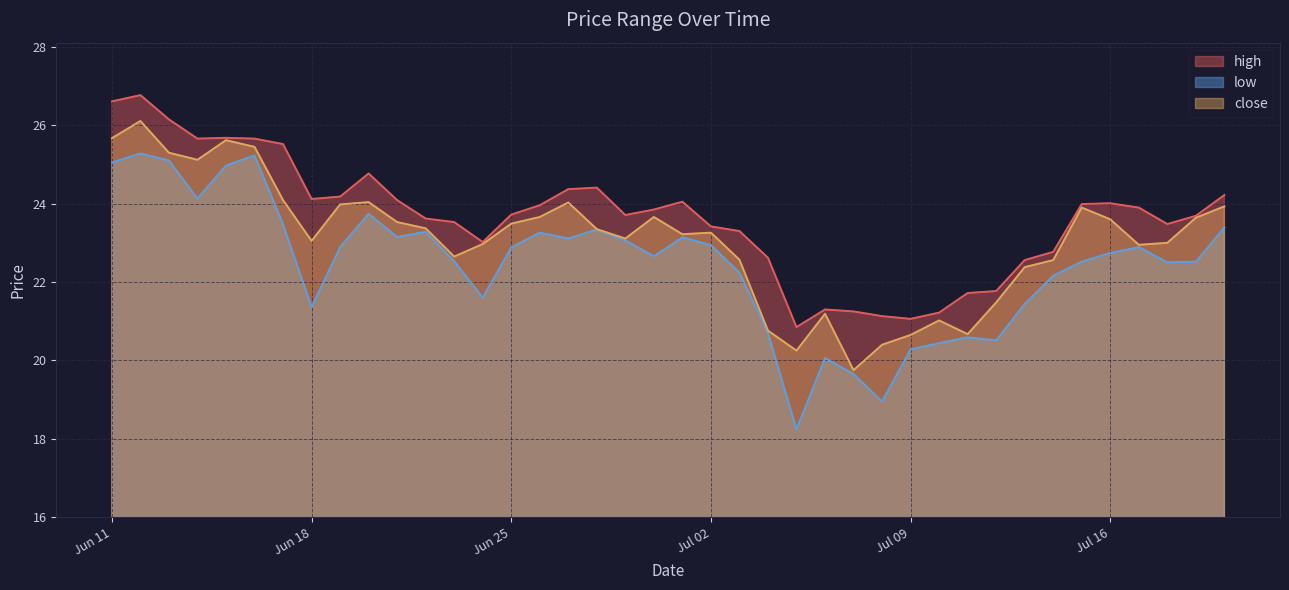

What is the difference between the second highest and minimum values in the close series?

5.9